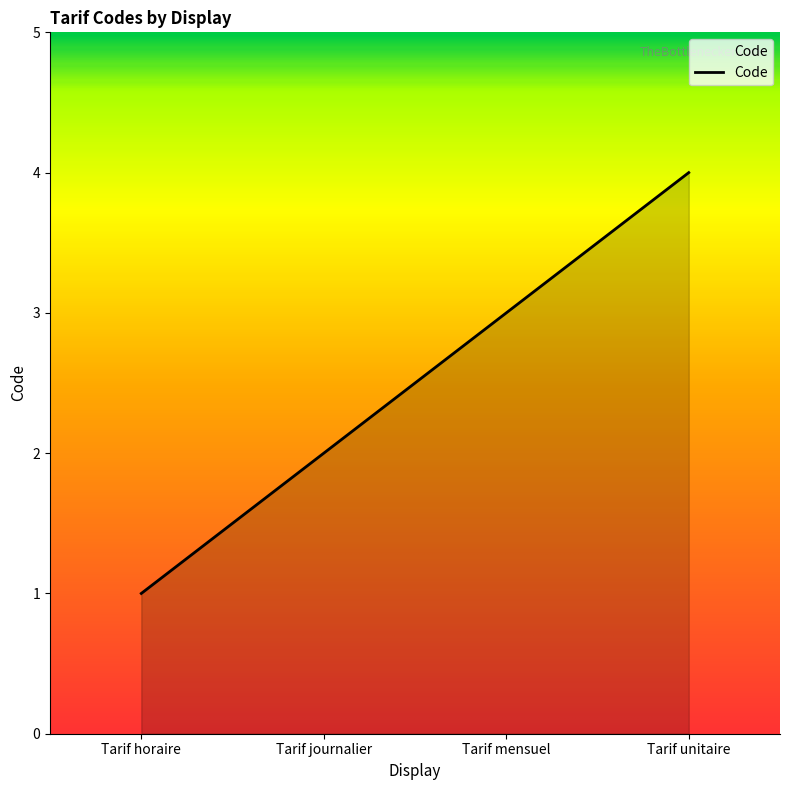

What is the sum of the values at Tarif mensuel and Tarif journalier?

5